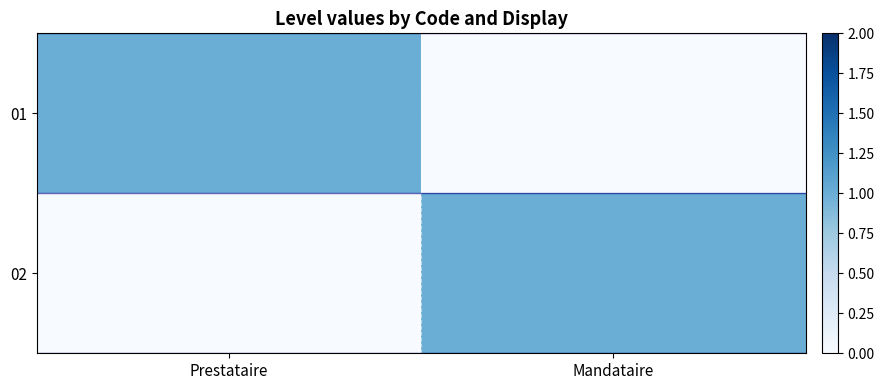

What is the maximum value shown in the chart?

1